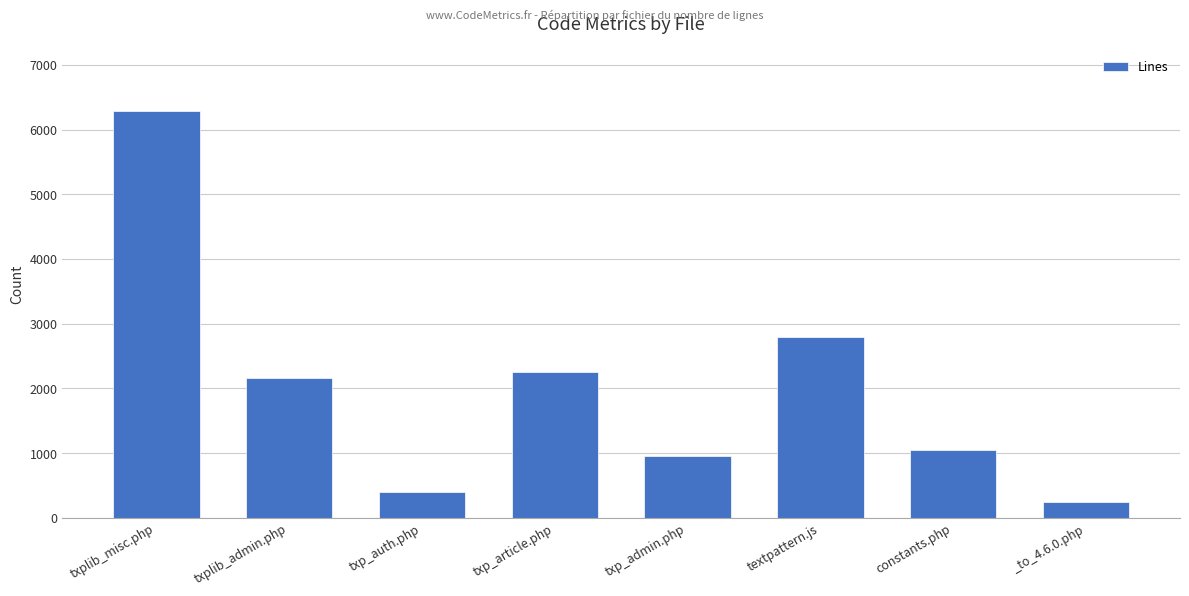

What is the change in value from txp_admin.php to textpattern.js?

+1833